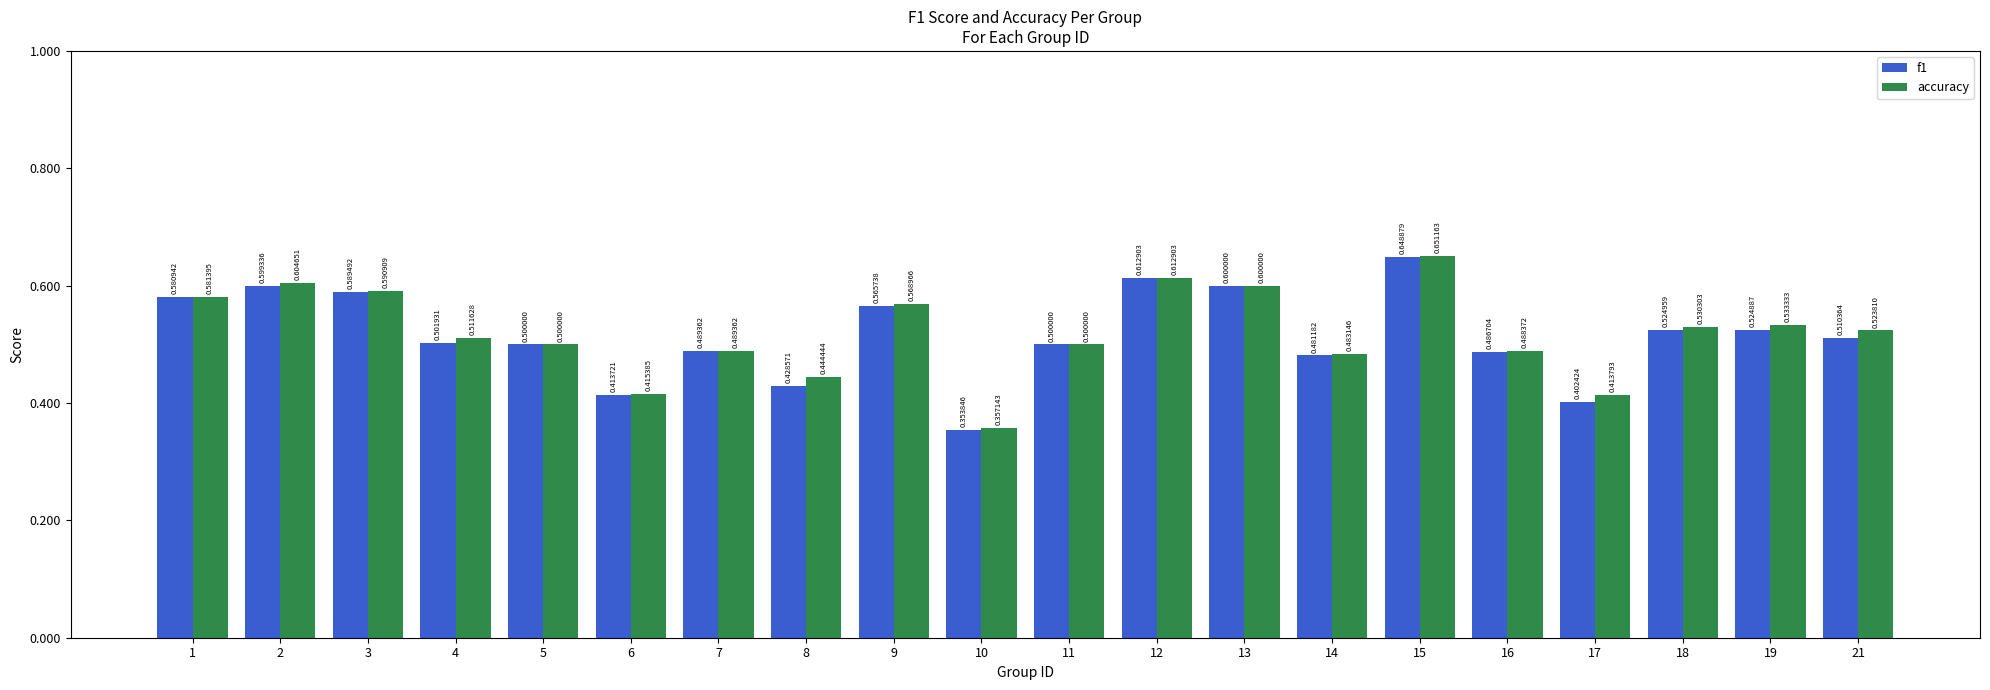

What is the difference between the second highest and second lowest values in the accuracy series?

0.2